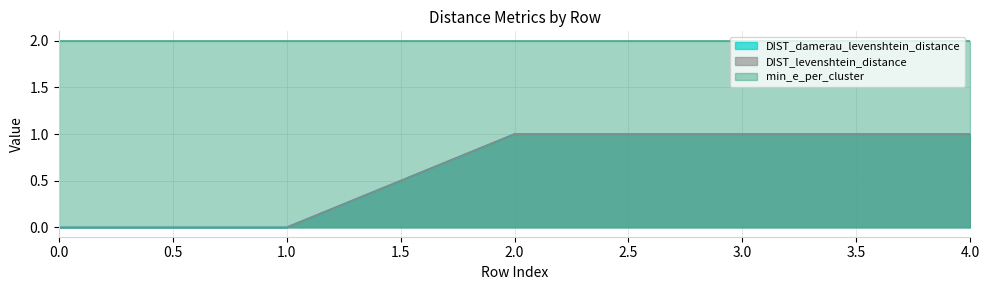

Does the chart have visible grid lines?

Yes